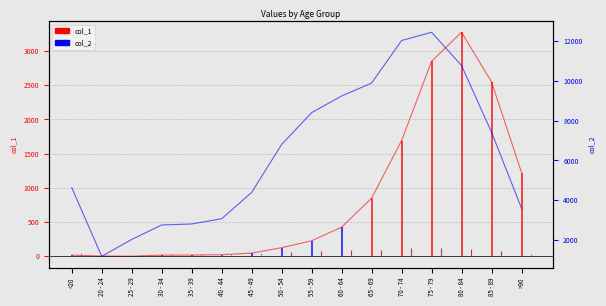

What is the average value of the col_2 series?

6343